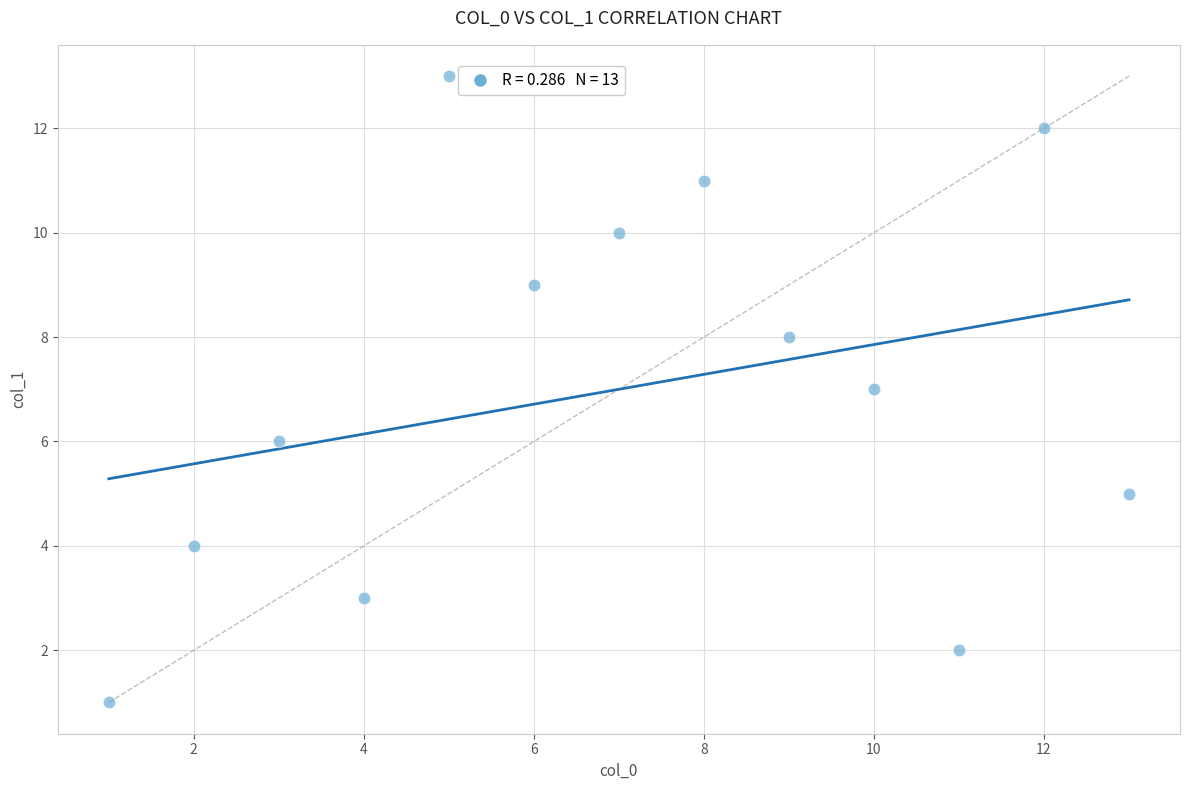

What is the range of Y values (max minus min)?

12